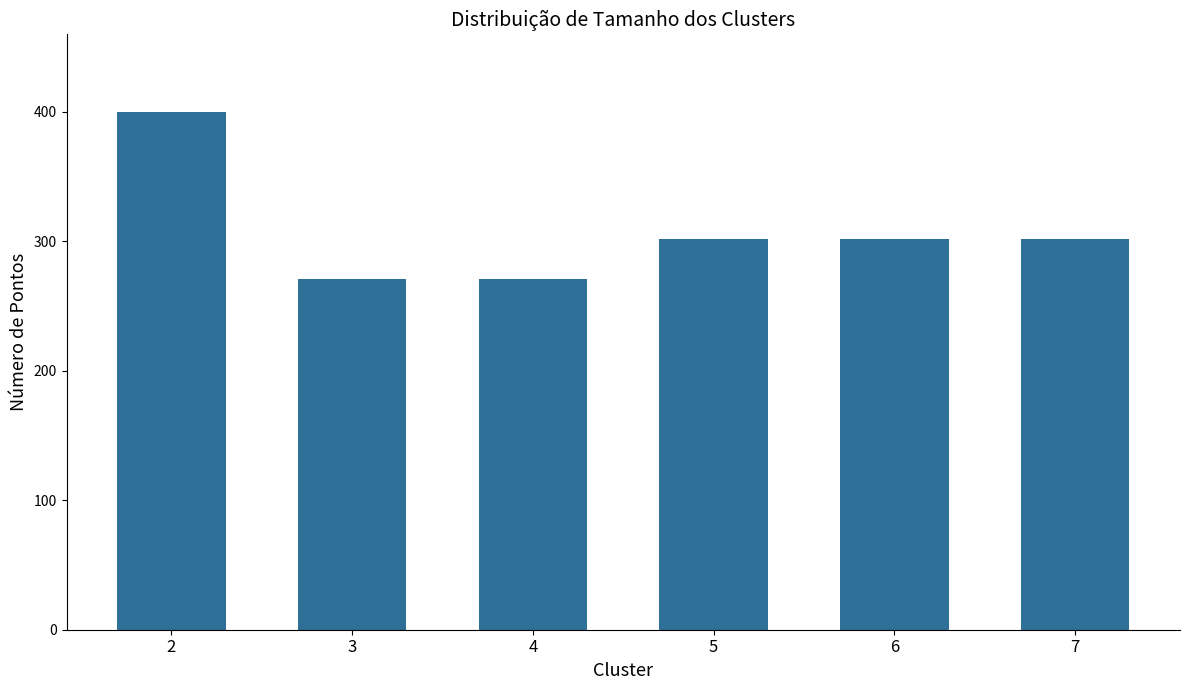

What is the ratio of the value at 2 to the value at 6?

1.3